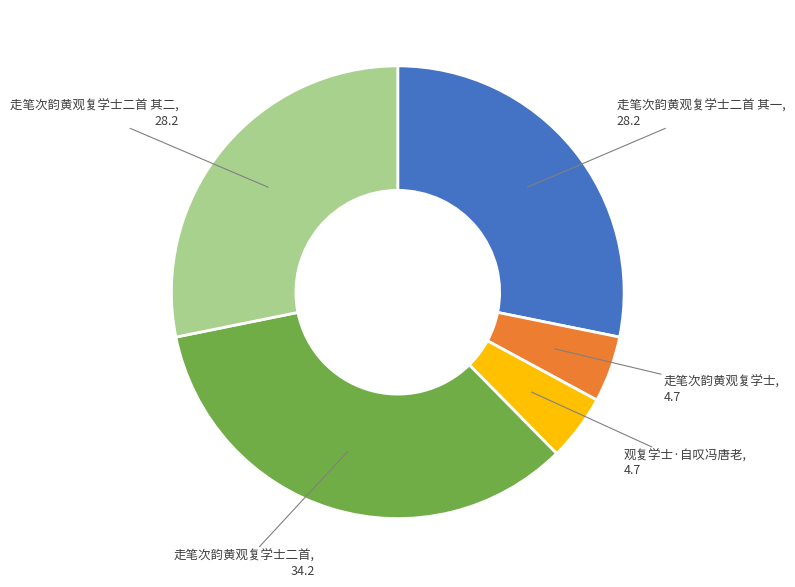

Is there a majority slice in this chart?

No